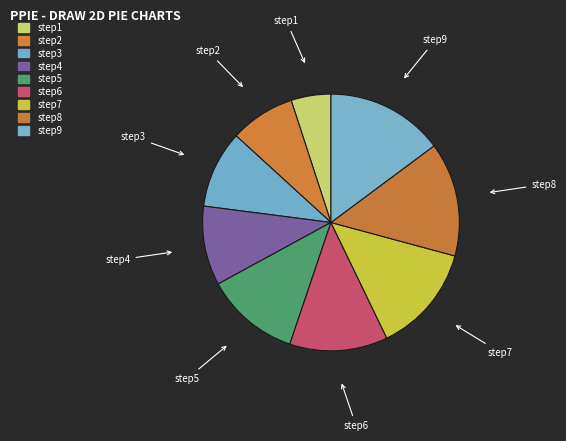

Do step8 and step4 together represent more than half of the pie?

No